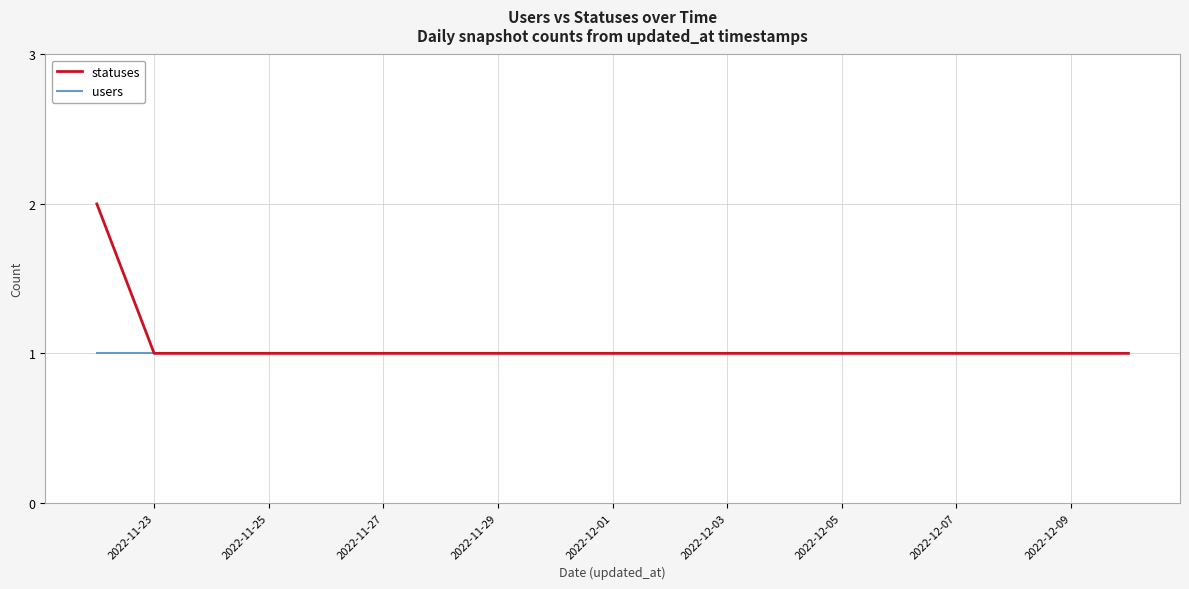

Which series has the widest spread of values?

statuses